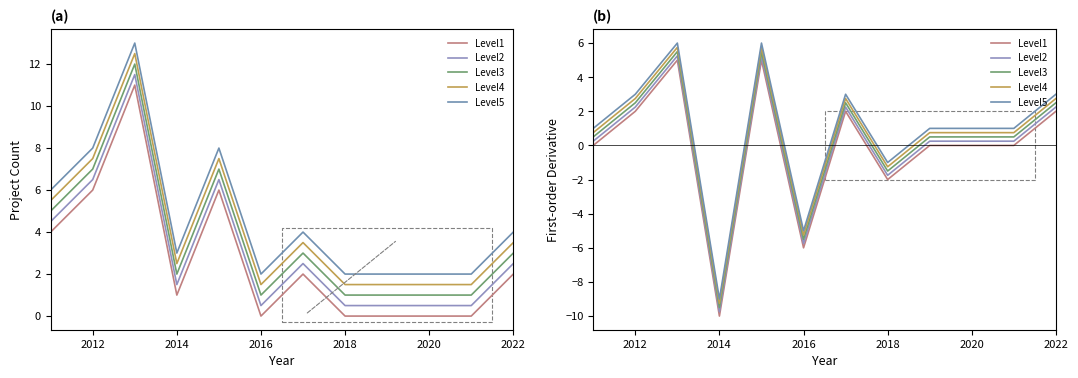

What is the value of the Level2 point at the 9th from the left?

0.2